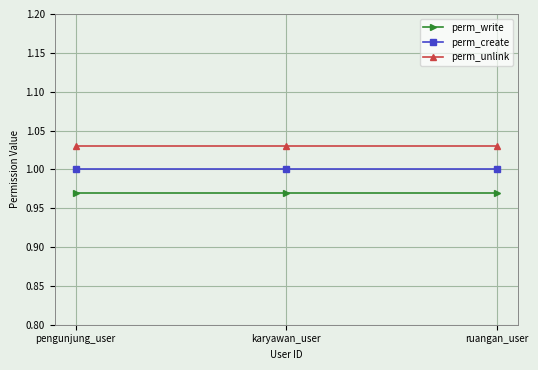

How many distinct data groups are displayed?

3